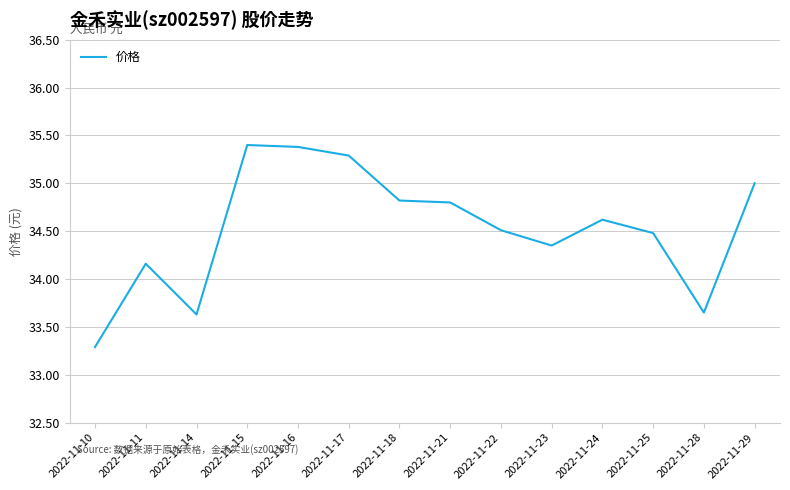

True or false: the data shows 45.3 at 2022-11-28.

False